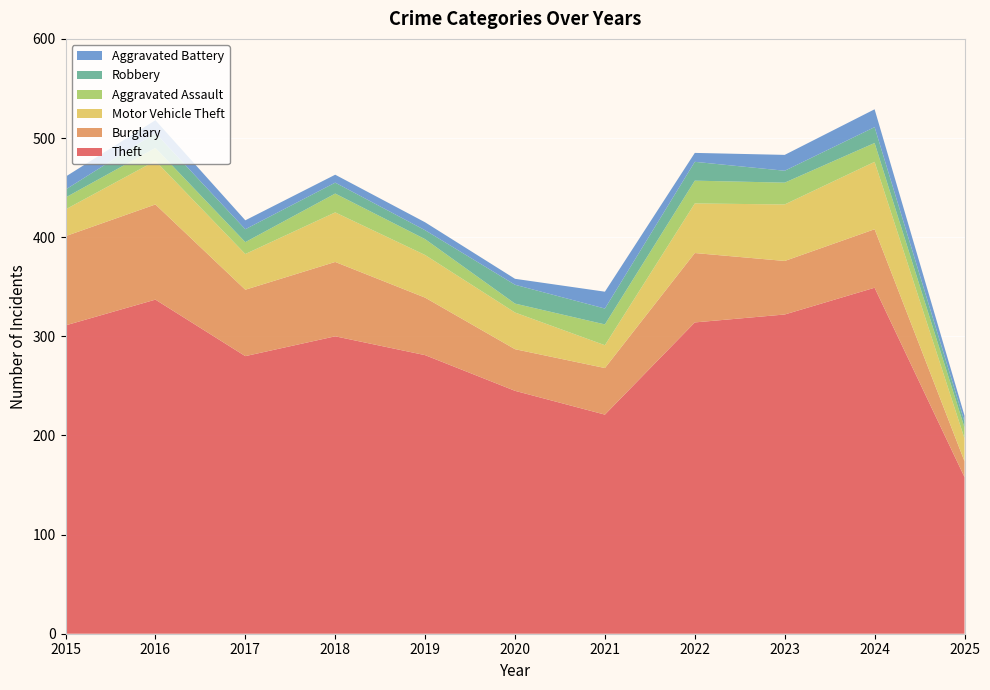

Reading left to right, list all the values displayed in this chart.

Theft: 311	337	280	300	281	245	221	314	322	349	158
Burglary: 90	96	67	75	58	42	47	70	54	59	16
Motor Vehicle Theft: 27	44	36	50	43	37	23	50	57	68	23
Aggravated Assault: 12	13	12	19	16	9	21	23	22	19	11
Robbery: 8	15	13	11	9	19	16	19	12	16	6
Aggravated Battery: 13	13	9	8	8	6	17	9	16	18	6